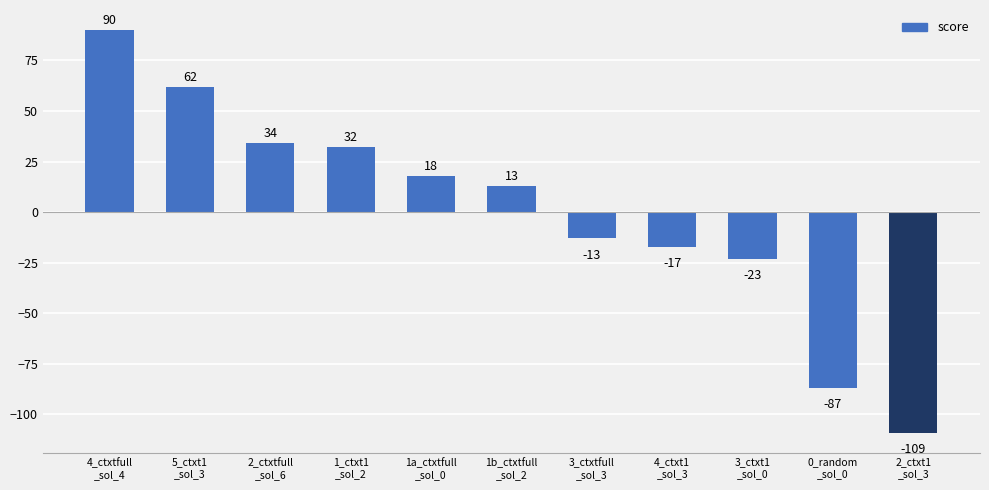

Reading right to left, list all the values displayed in this chart.

-109	-87	-23	-17	-13	13	18	32	34	62	90